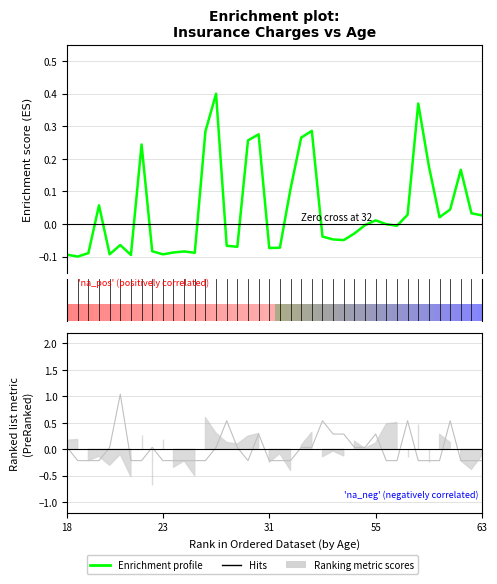

Between which two adjacent categories do Children metric and Enrichment profile first intersect?

18 and 23